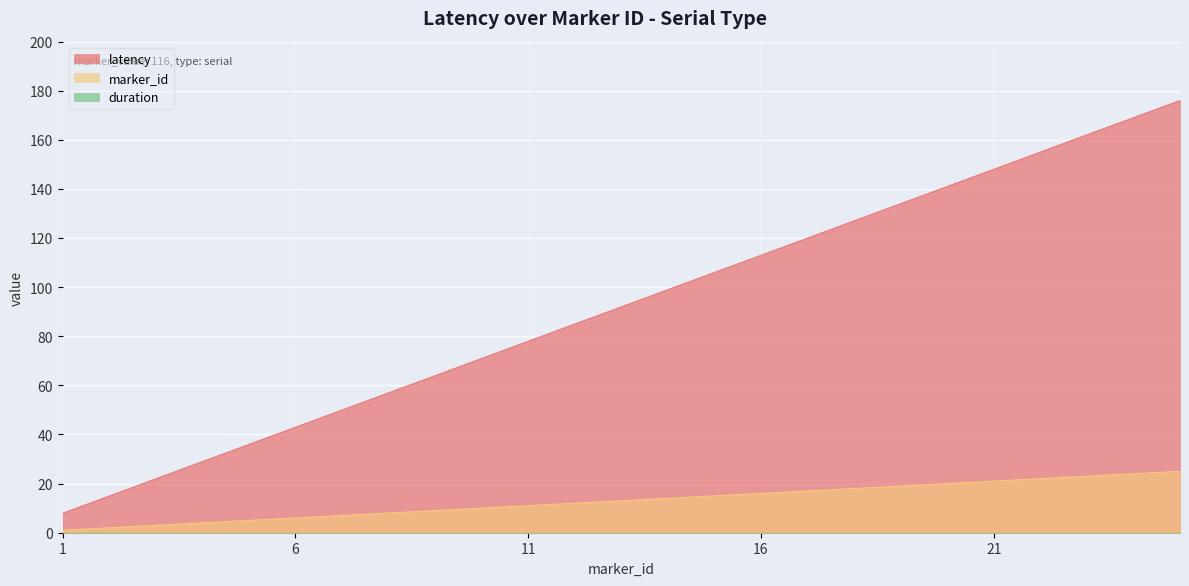

What is the approximate value of latency at 20?

141.0